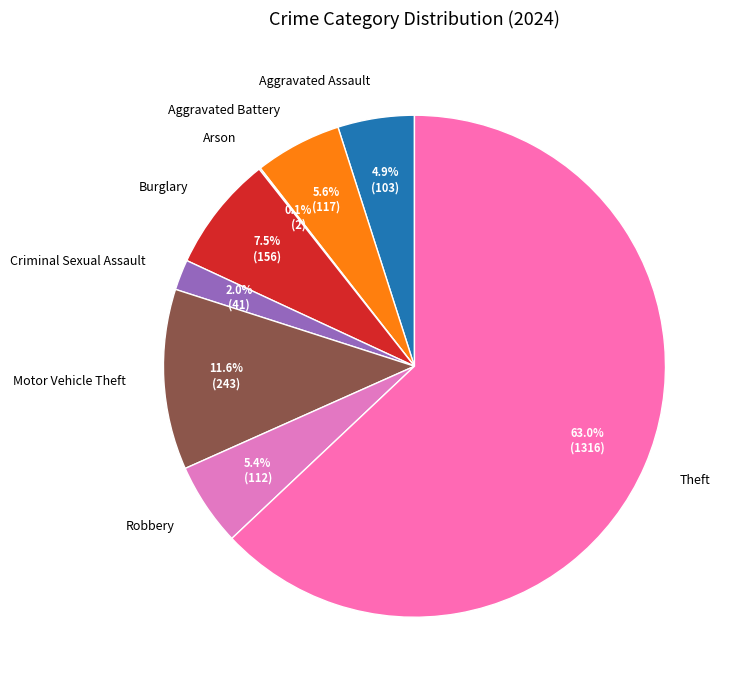

Approximately how many times larger is the value at Robbery compared to Theft?

0.1